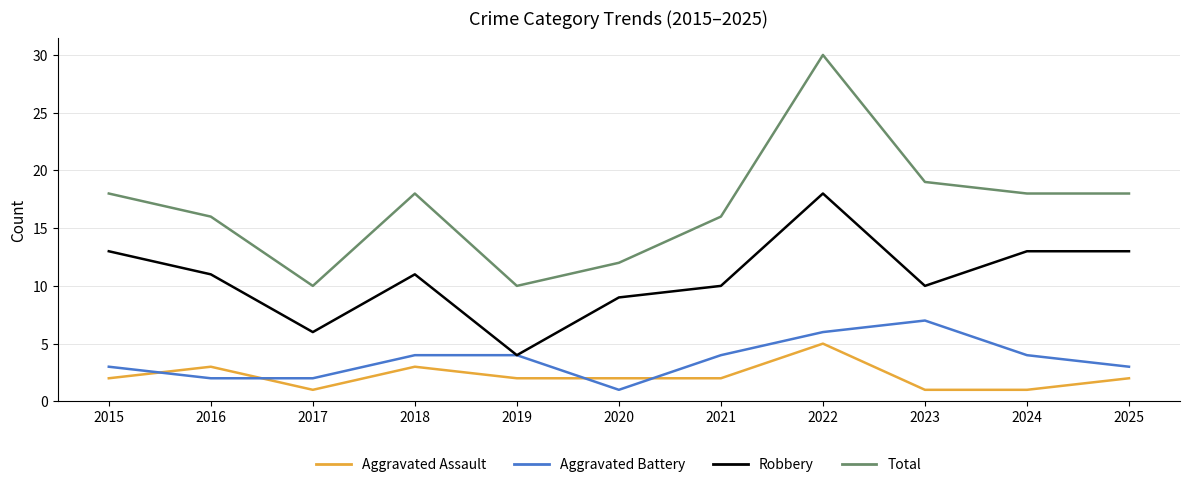

Which series has the largest range (max minus min)?

Total